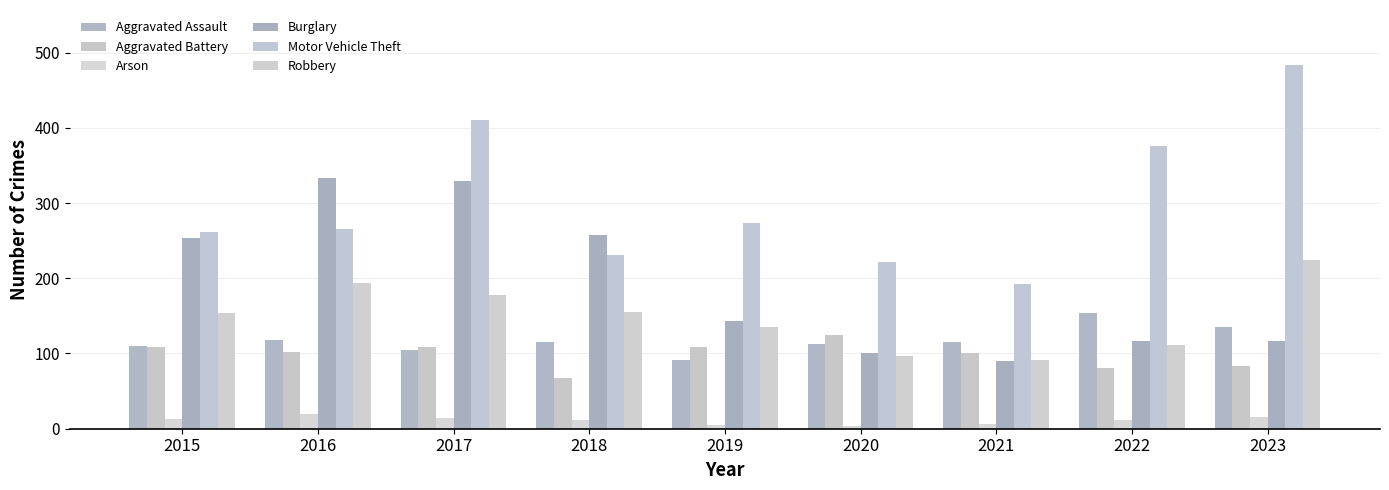

Which category has the highest value in the Robbery series?

2023